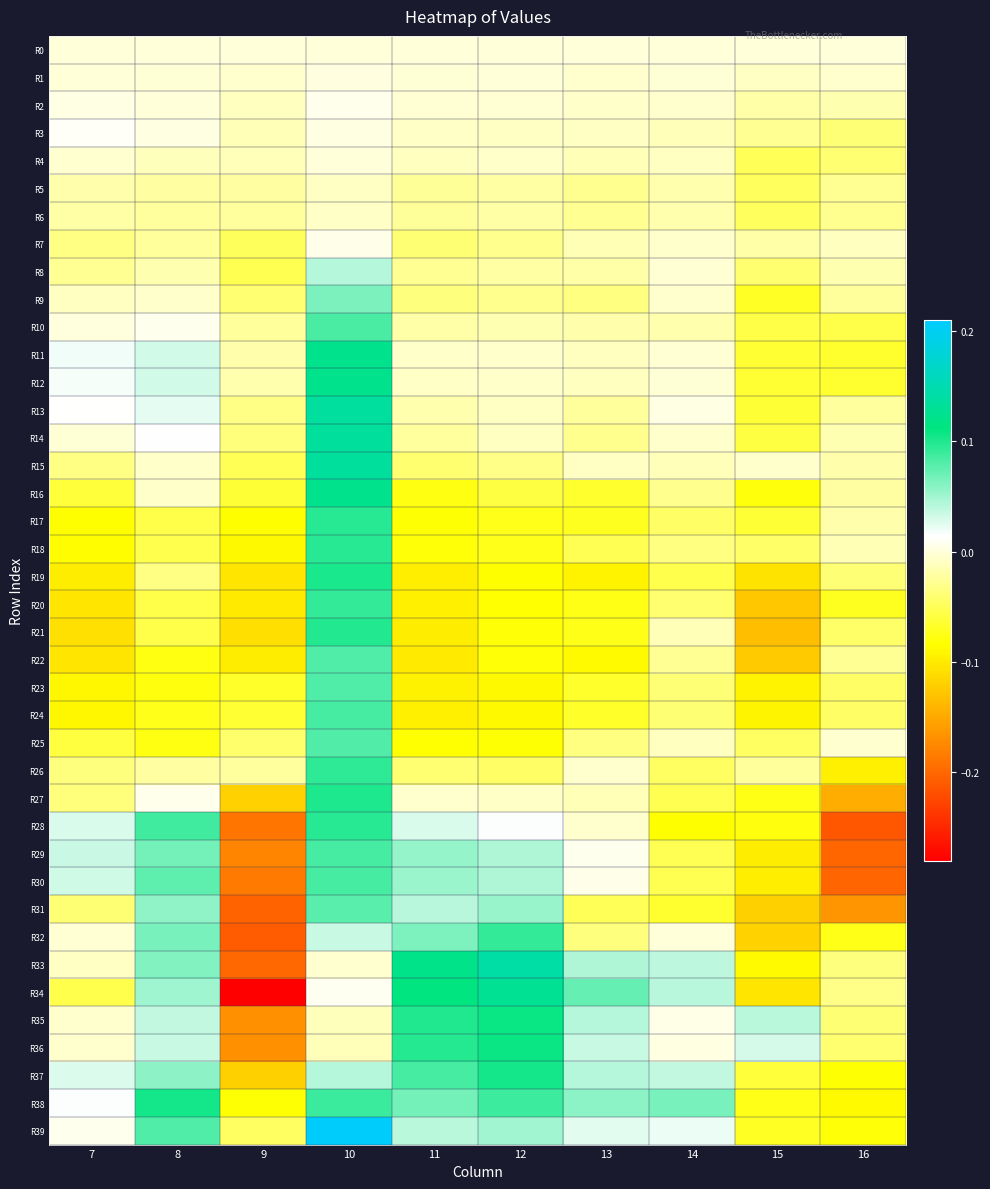

Rank the series by their maximum value, from lowest to highest.

R5, R6, R0, R4, R1, R7, R2, R3, R8, R9, R31, R25, R22, R23, R10, R24, R29, R30, R32, R20, R26, R28, R17, R18, R21, R27, R19, R37, R38, R36, R35, R16, R11, R12, R34, R14, R15, R13, R33, R39